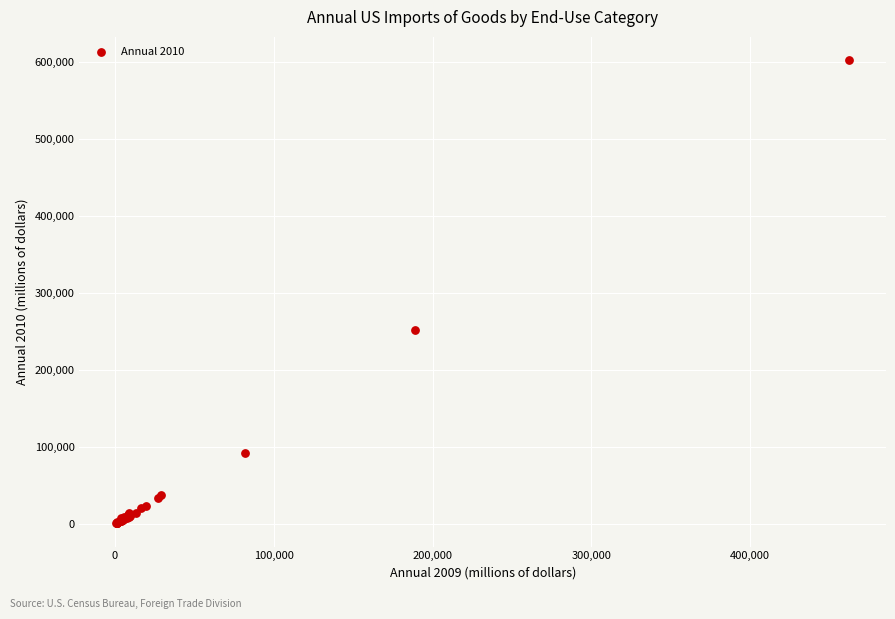

What Y value in the scatter plot is closest to 301673?

252161